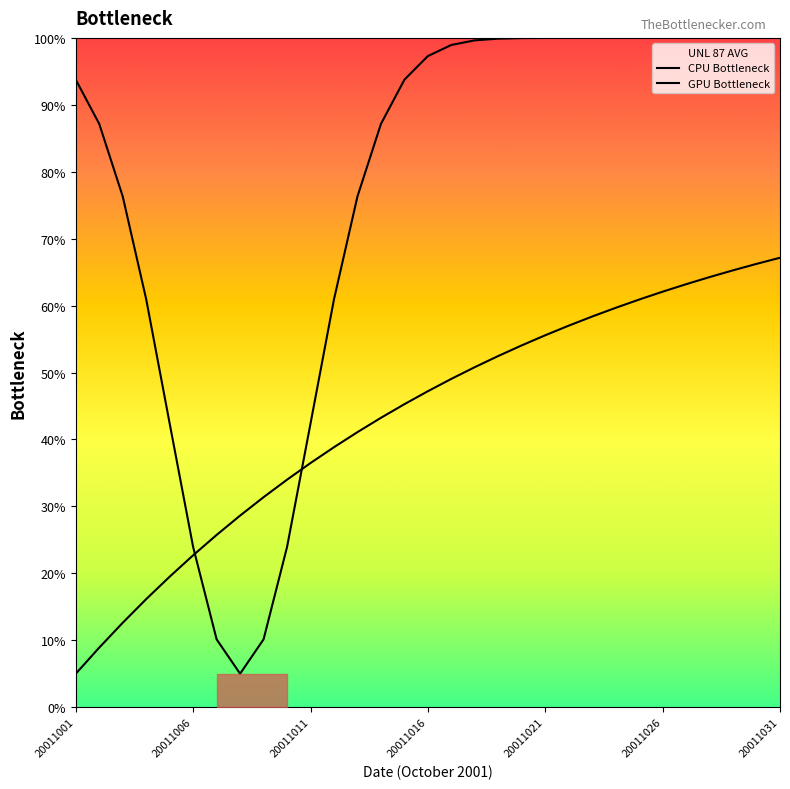

True or false: CPU Bottleneck has more than 2 interior local peaks.

False